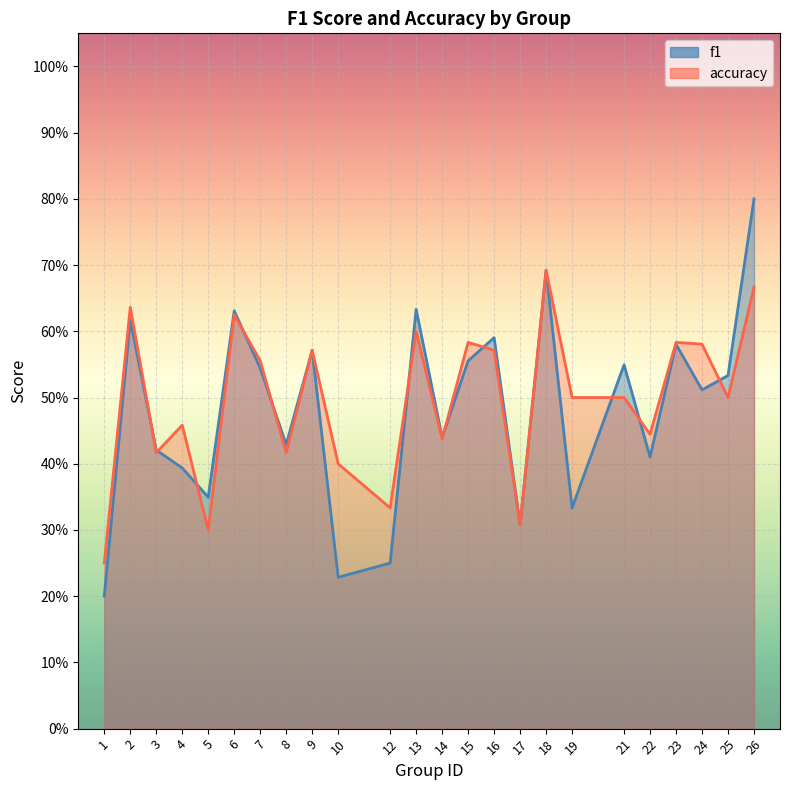

How many series are shown in this chart?

2